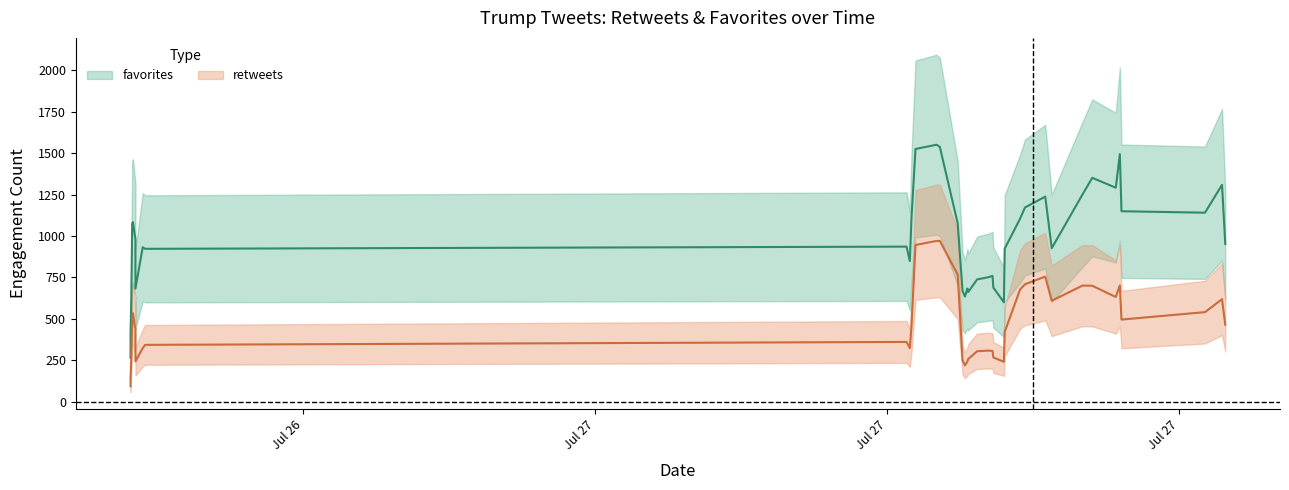

How many interior local peaks does the favorites series have?

12